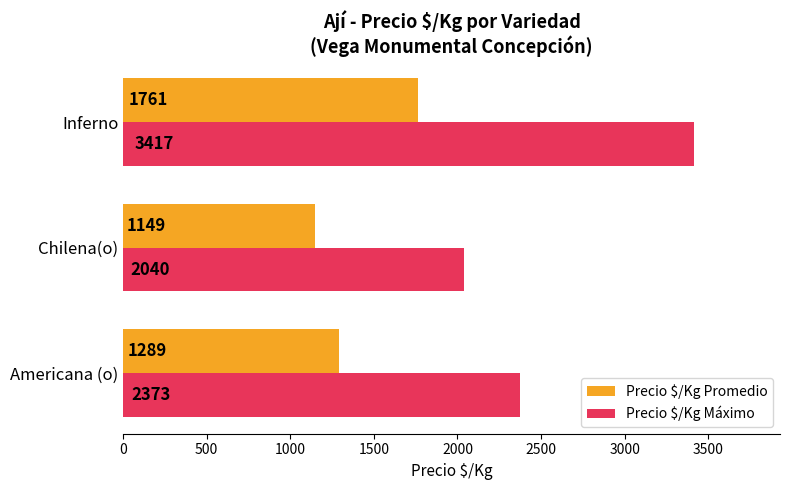

Which label corresponds to the smallest value in the chart?

Chilena(o)